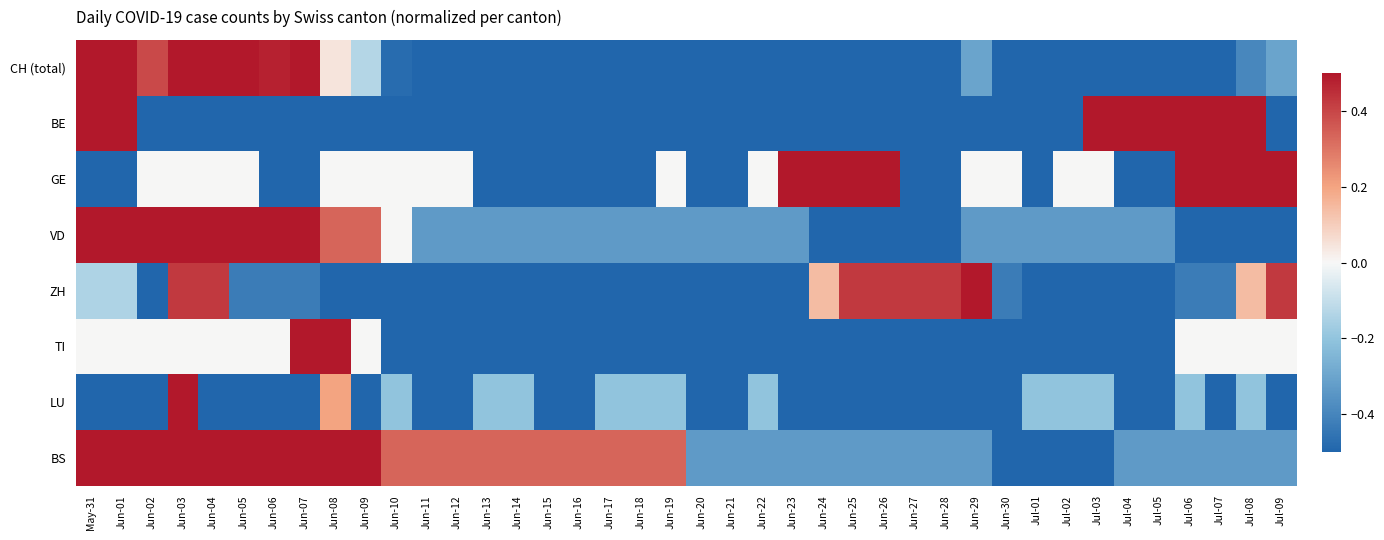

Which series has the largest total across all categories?

BS